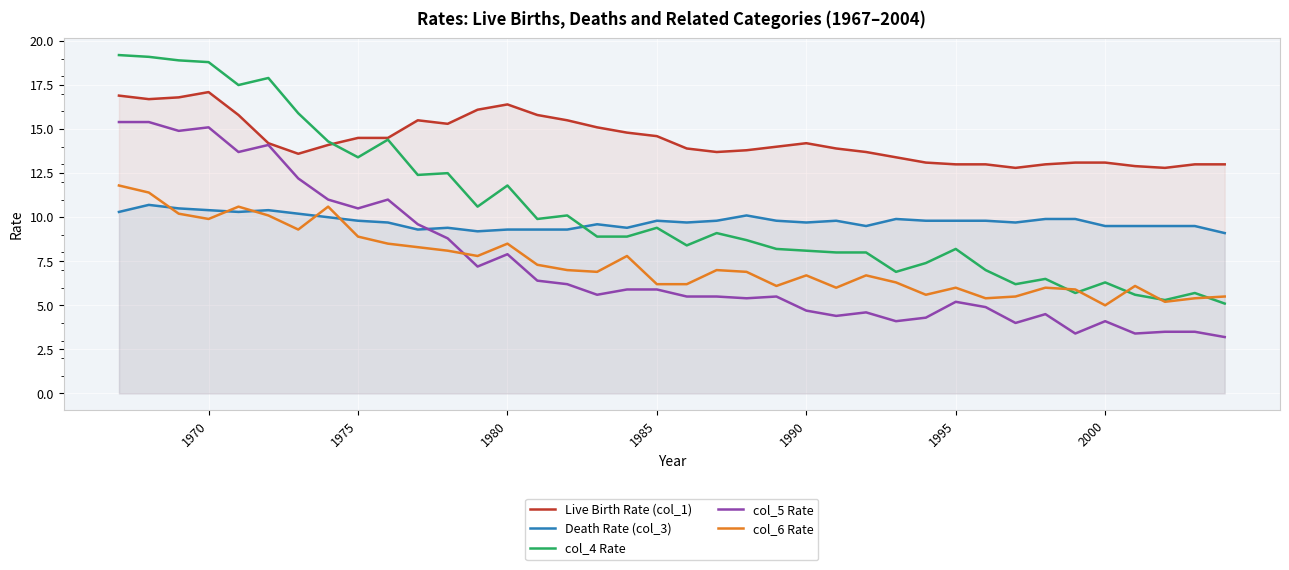

Which series has the largest total across all categories?

Live Birth Rate (col_1)